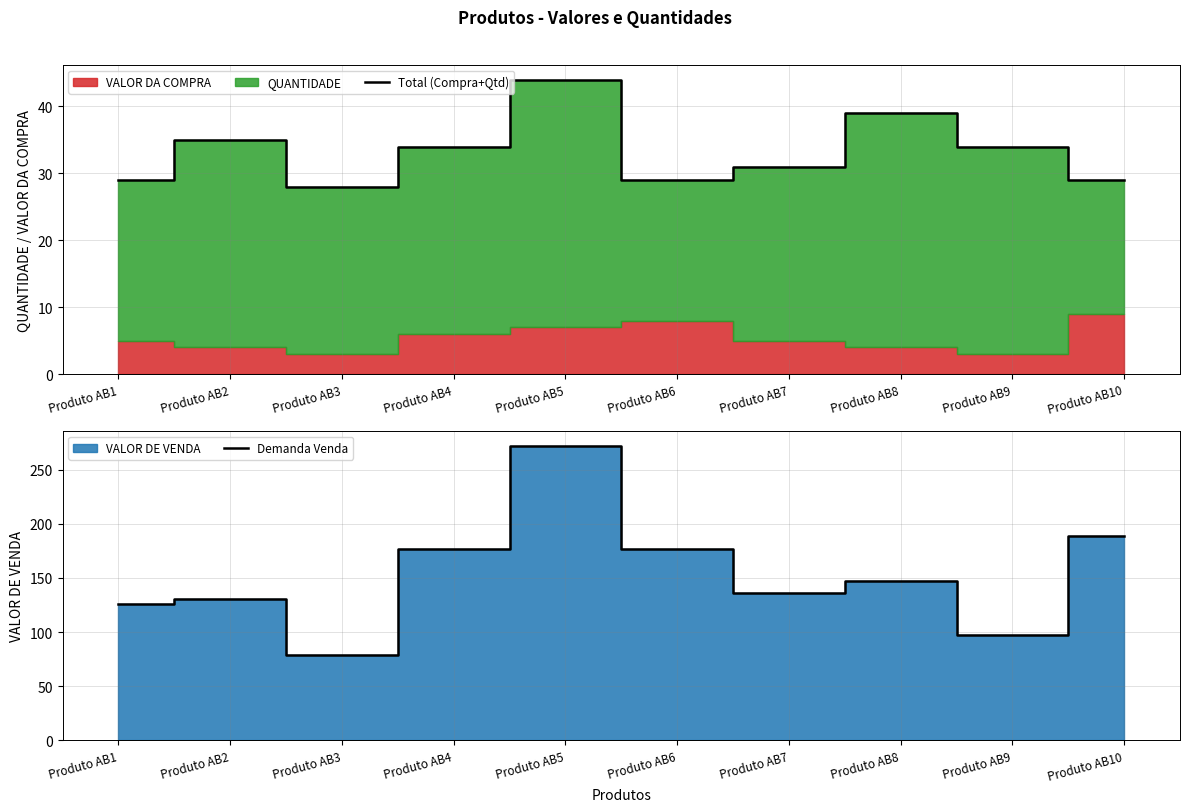

The Total (Compra+Qtd) series shows 24 at Produto AB8. True or false?

False